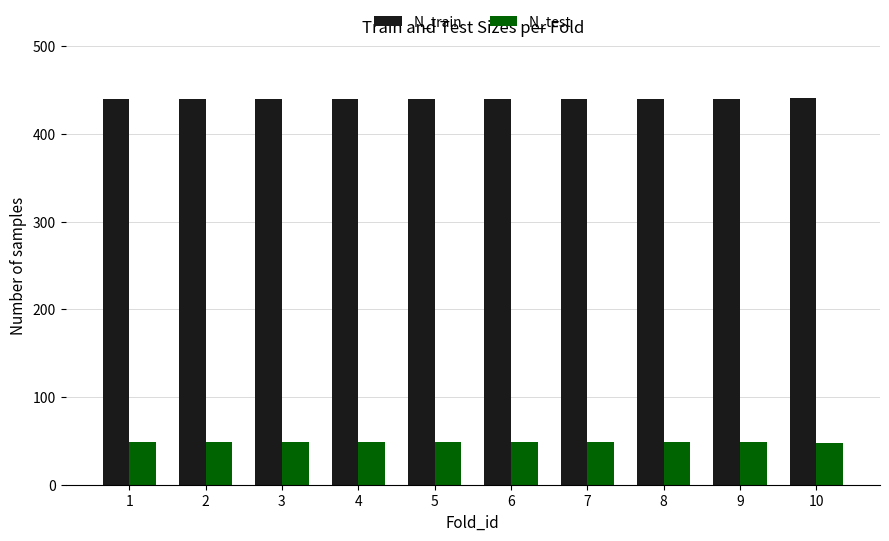

How many data points in N_test are less than 49?

1